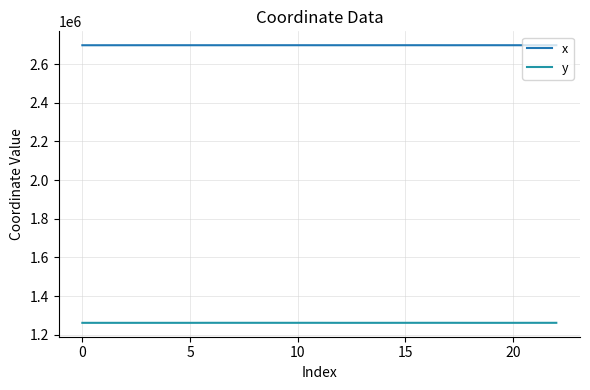

How many lines are shown in the chart?

2